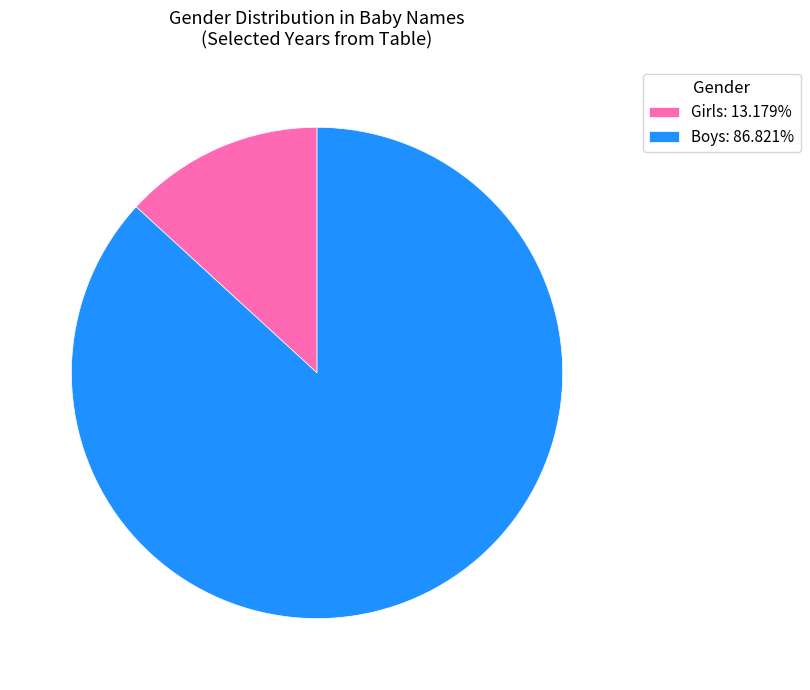

What is the ratio of the value at Boys: 86.821% to the value at Girls: 13.179%?

6.6